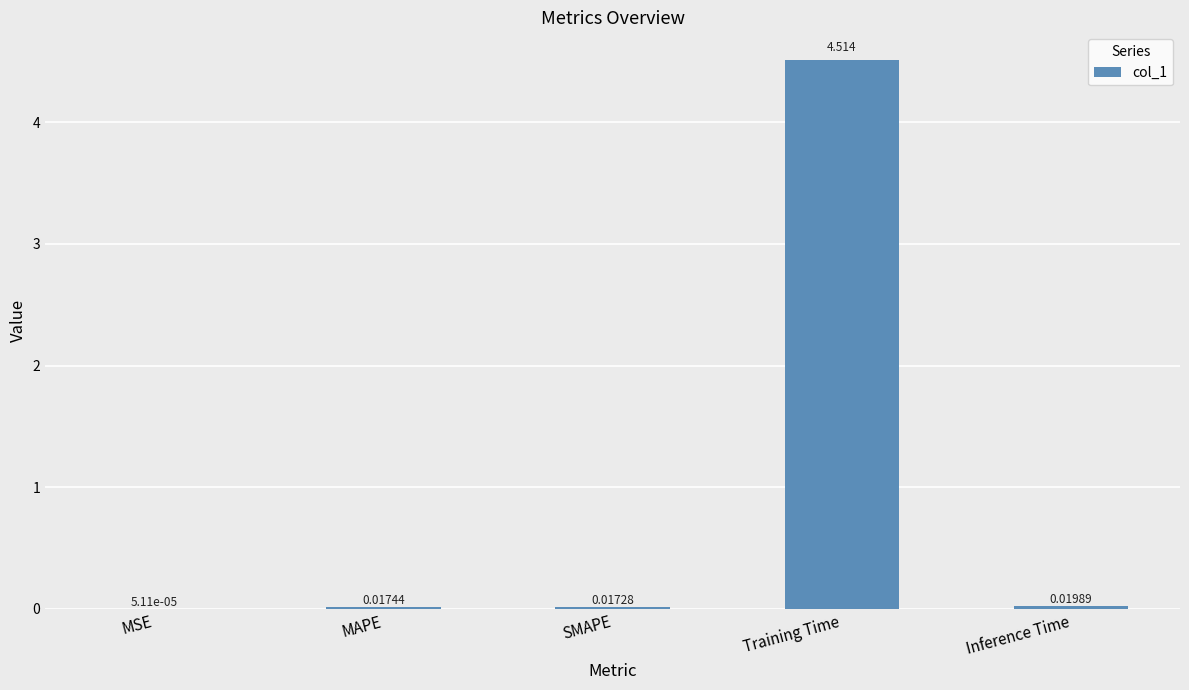

Where is the data nearest to the value 2?

Inference Time